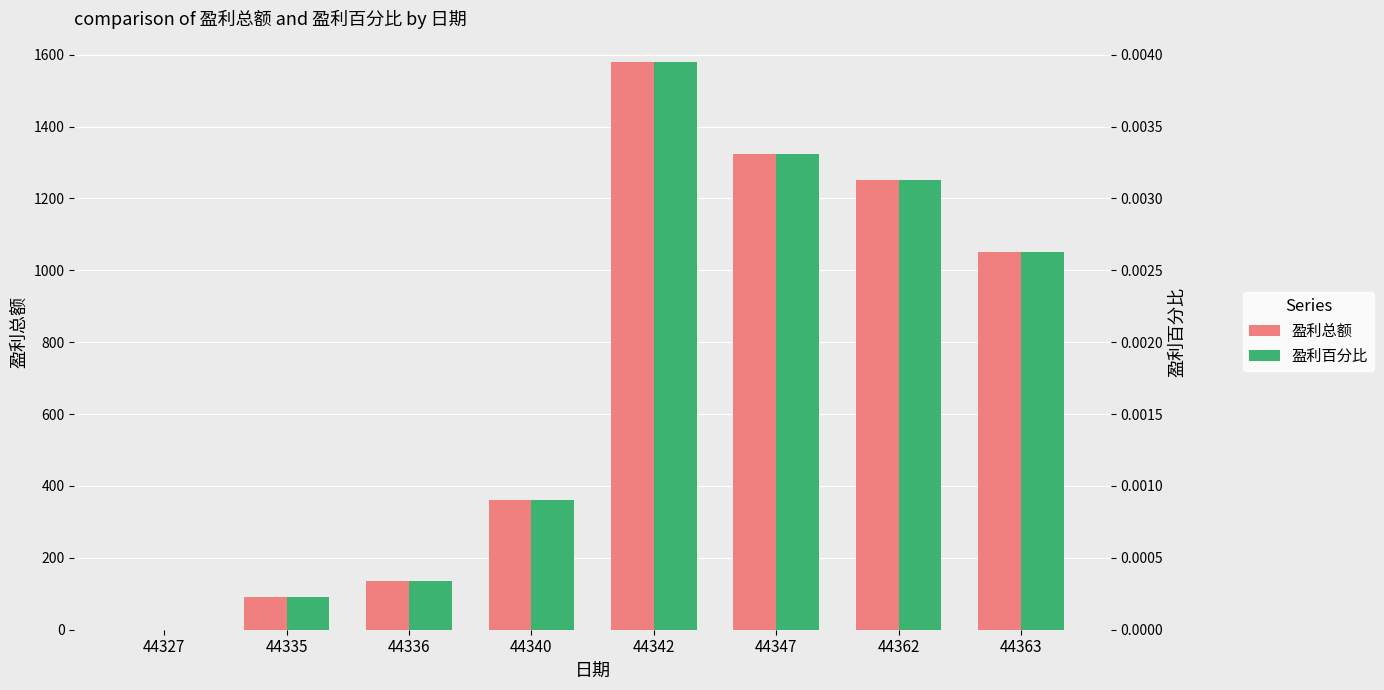

What are all the series names shown in the legend?

盈利总额, 盈利百分比